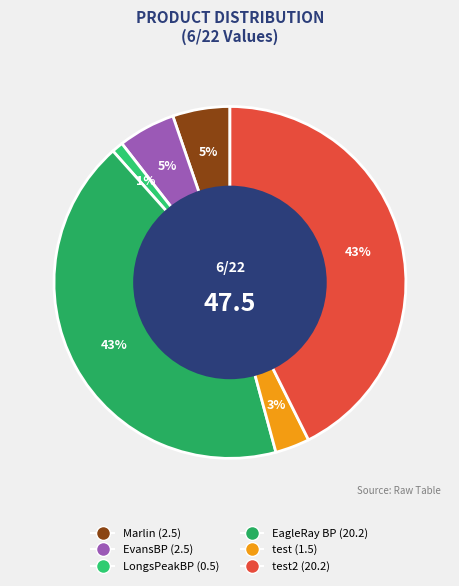

Count the number of slices in the pie.

6